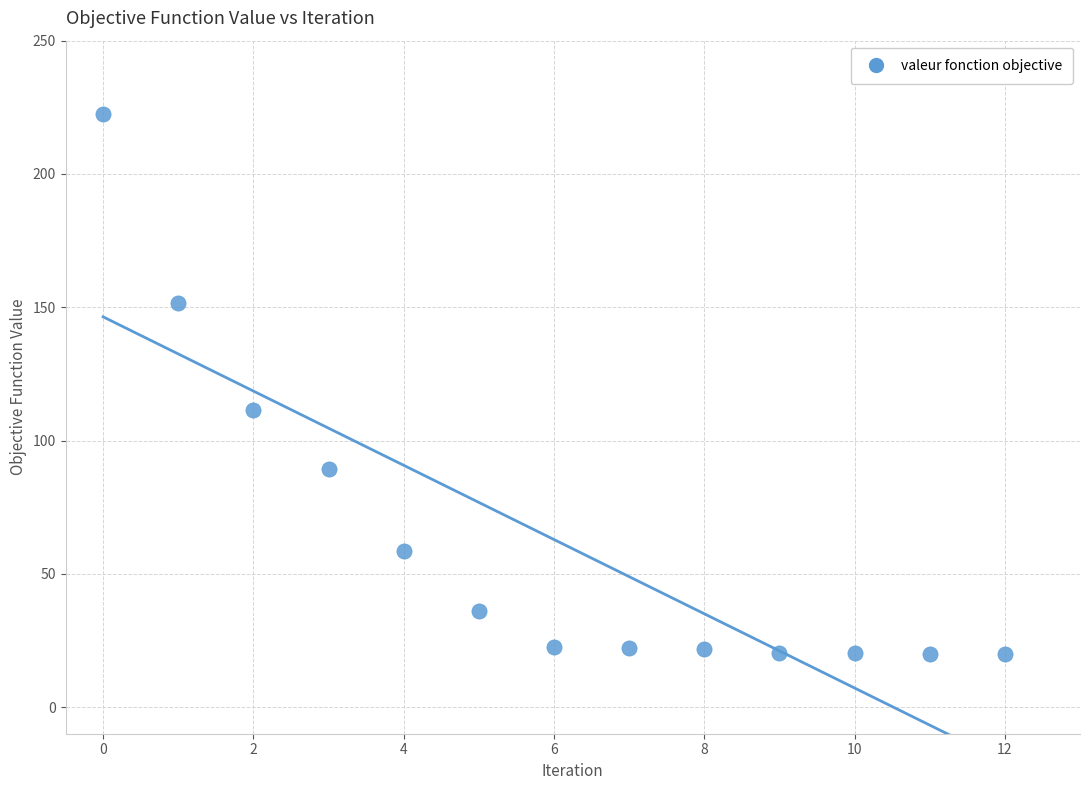

What Y value in the scatter plot is closest to 121?

111.6